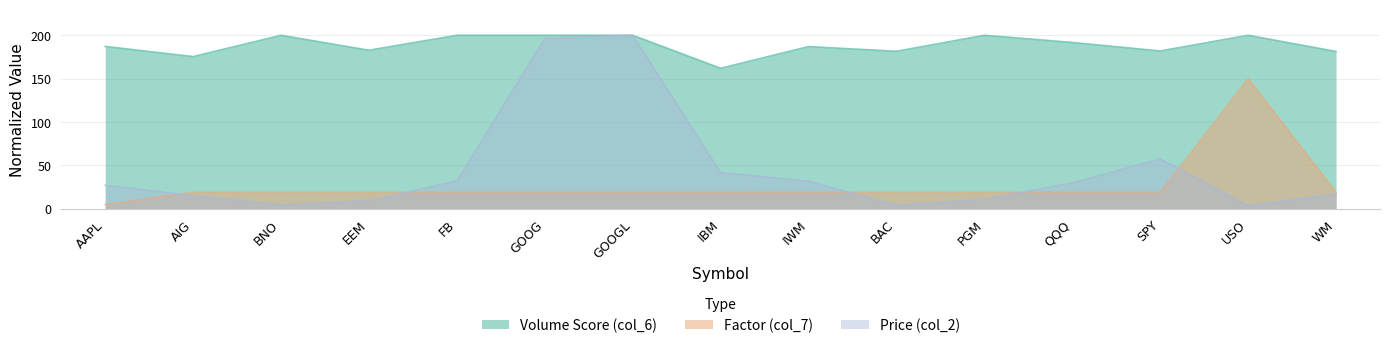

What is the average value of the Volume Score (col_6) series?

188.7